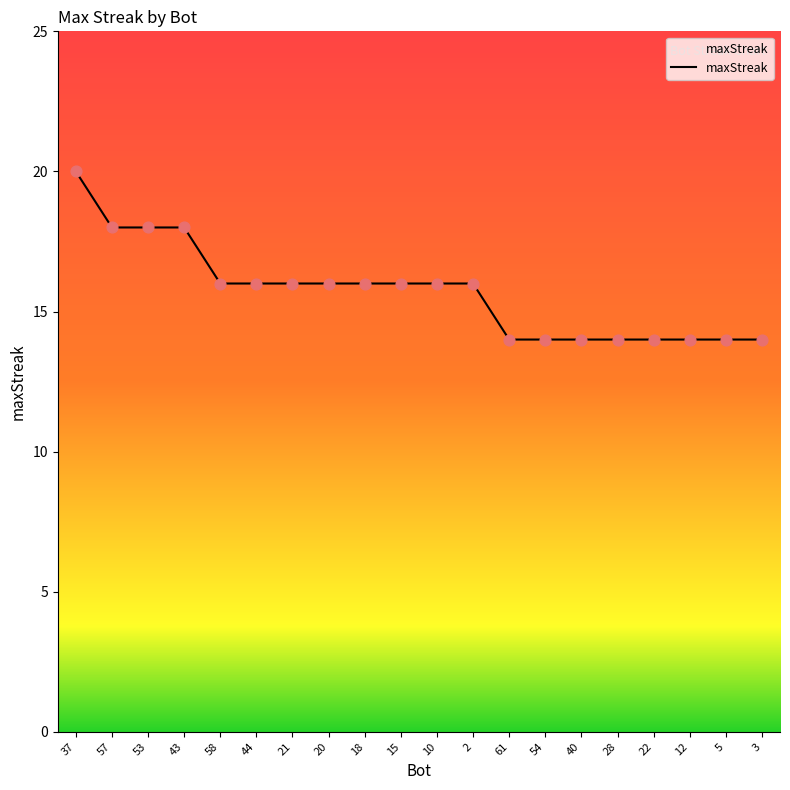

Which has a higher value, 10 or 54?

10